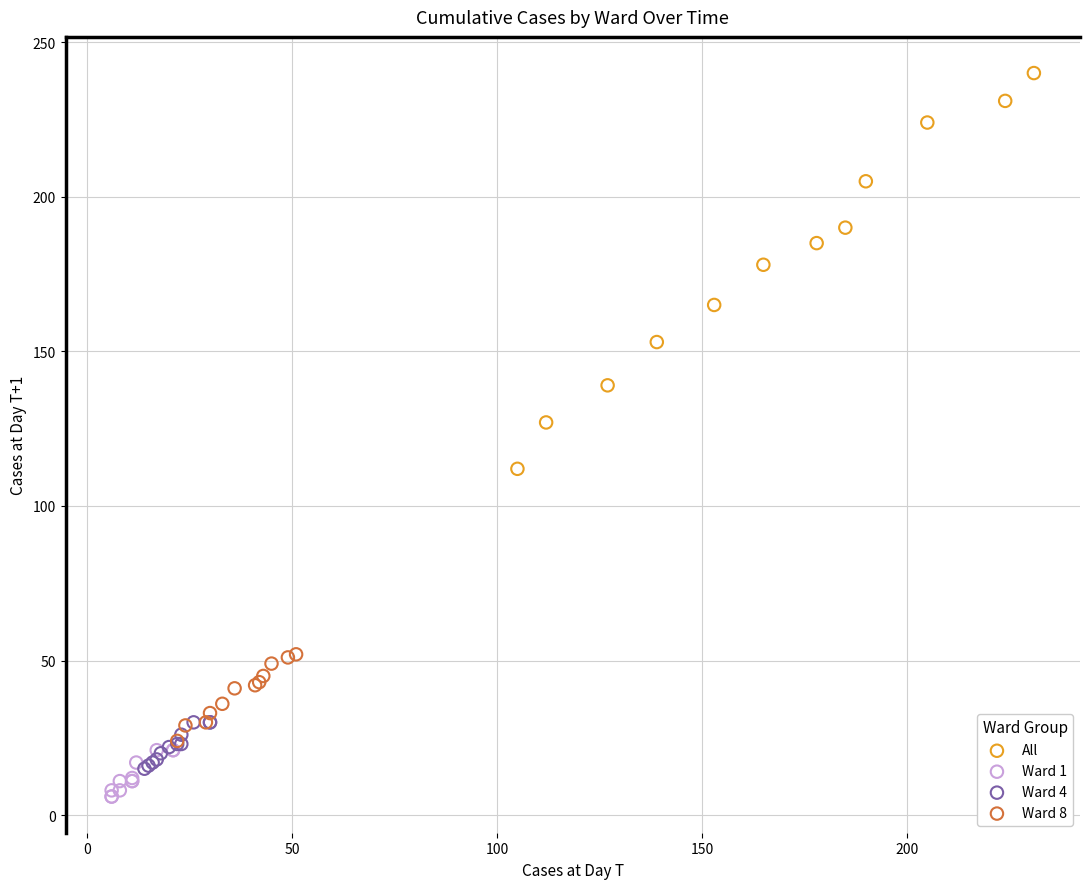

Which series has the largest Y range (max minus min)?

All